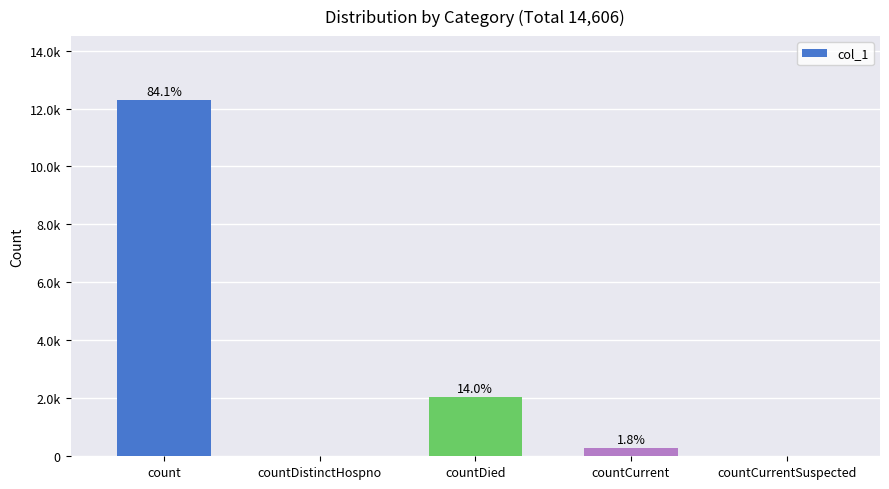

How many positive values are there?

3